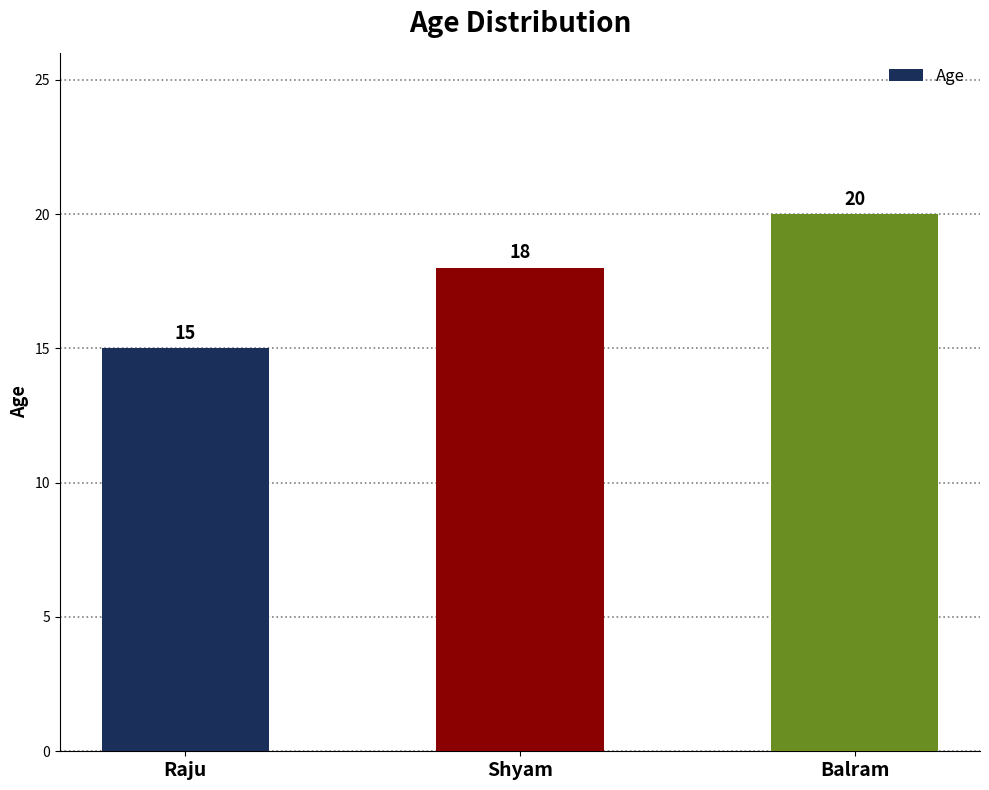

Reading left to right, what are all the values shown in this chart?

Raju=15	Shyam=18	Balram=20